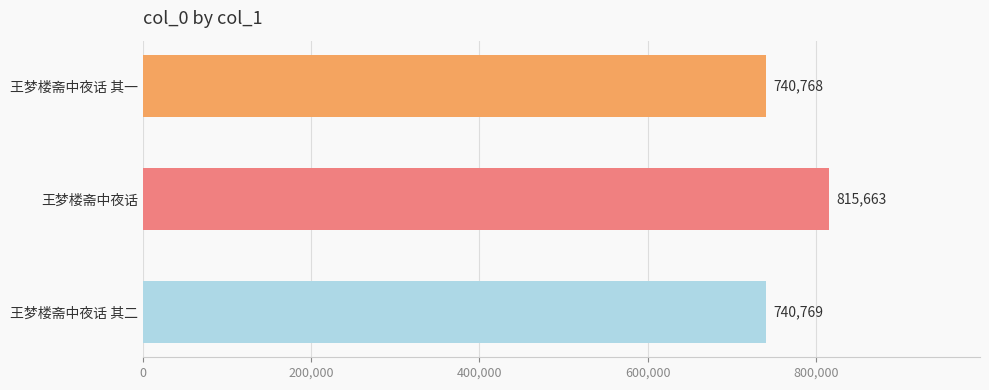

What is the difference between the maximum and minimum values?

74895